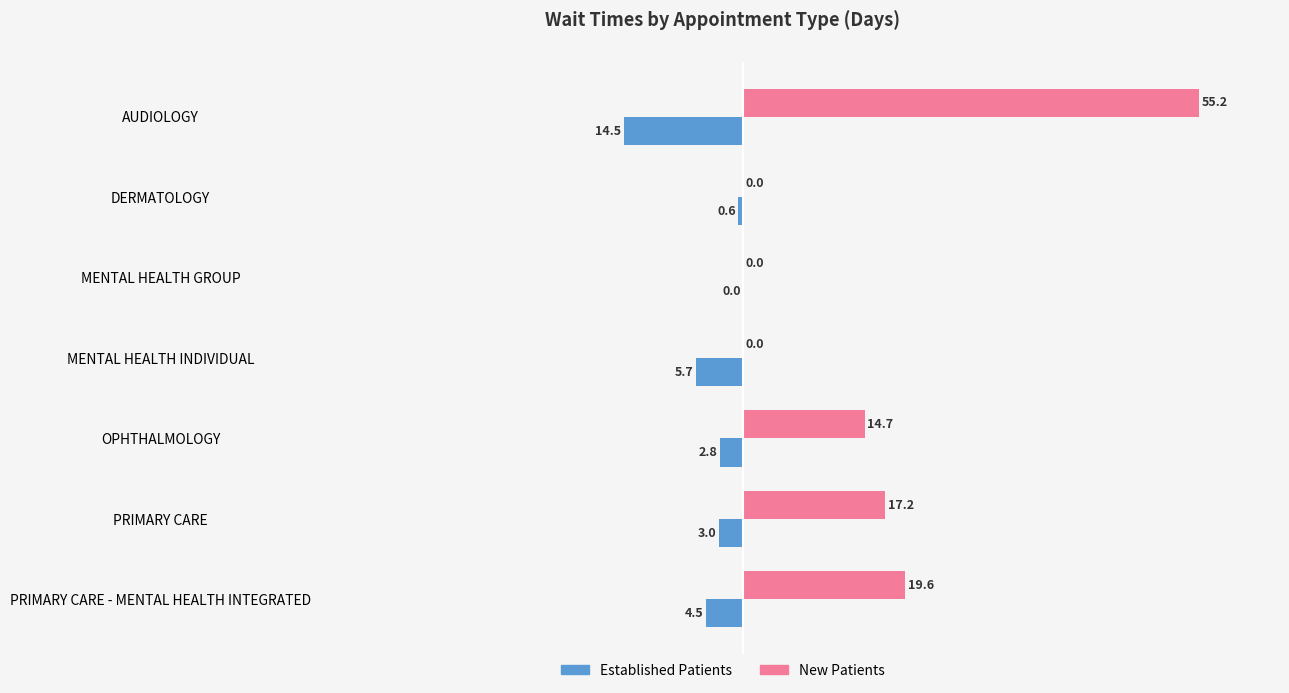

What is the total value across all series at PRIMARY CARE - MENTAL HEALTH INTEGRATED?

15.1